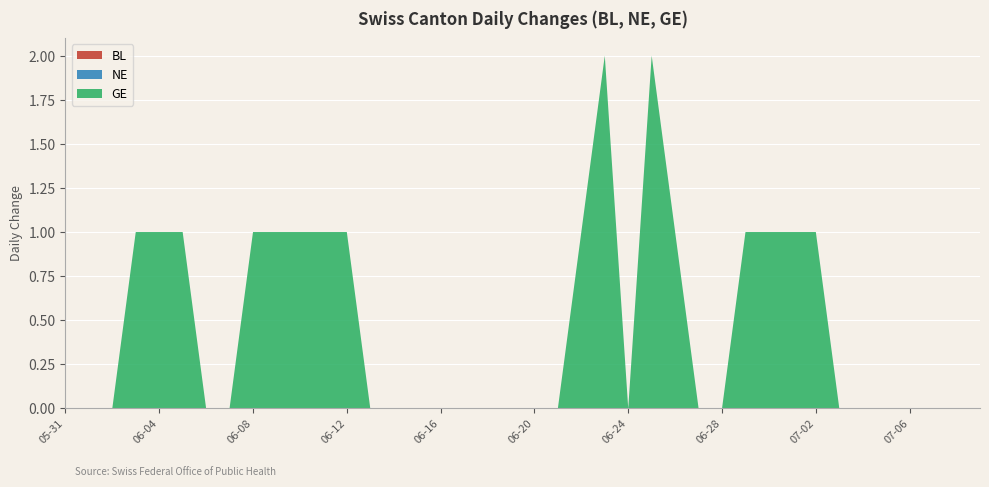

Reading right to left, list all the values displayed in this chart.

BL: 2020-07-09=0	2020-07-08=0	2020-07-07=0	2020-07-06=0	2020-07-05=0	2020-07-04=0	2020-07-03=0	2020-07-02=0	2020-07-01=0	2020-06-30=0	2020-06-29=0	2020-06-28=0	2020-06-27=0	2020-06-26=0	2020-06-25=0	2020-06-24=0	2020-06-23=0	2020-06-22=0	2020-06-21=0	2020-06-20=0	2020-06-19=0	2020-06-18=0	2020-06-17=0	2020-06-16=0	2020-06-15=0	2020-06-14=0	2020-06-13=0	2020-06-12=0	2020-06-11=0	2020-06-10=0	2020-06-09=0	2020-06-08=0	2020-06-07=0	2020-06-06=0	2020-06-05=0	2020-06-04=0	2020-06-03=0	2020-06-02=0	2020-06-01=0	2020-05-31=0
NE: 2020-07-09=0	2020-07-08=0	2020-07-07=0	2020-07-06=0	2020-07-05=0	2020-07-04=0	2020-07-03=0	2020-07-02=0	2020-07-01=0	2020-06-30=0	2020-06-29=0	2020-06-28=0	2020-06-27=0	2020-06-26=0	2020-06-25=0	2020-06-24=0	2020-06-23=0	2020-06-22=0	2020-06-21=0	2020-06-20=0	2020-06-19=0	2020-06-18=0	2020-06-17=0	2020-06-16=0	2020-06-15=0	2020-06-14=0	2020-06-13=0	2020-06-12=0	2020-06-11=0	2020-06-10=0	2020-06-09=0	2020-06-08=0	2020-06-07=0	2020-06-06=0	2020-06-05=0	2020-06-04=0	2020-06-03=0	2020-06-02=0	2020-06-01=0	2020-05-31=0
GE: 2020-07-09=0	2020-07-08=0	2020-07-07=0	2020-07-06=0	2020-07-05=0	2020-07-04=0	2020-07-03=0	2020-07-02=1	2020-07-01=1	2020-06-30=1	2020-06-29=1	2020-06-28=0	2020-06-27=0	2020-06-26=1	2020-06-25=2	2020-06-24=0	2020-06-23=2	2020-06-22=1	2020-06-21=0	2020-06-20=0	2020-06-19=0	2020-06-18=0	2020-06-17=0	2020-06-16=0	2020-06-15=0	2020-06-14=0	2020-06-13=0	2020-06-12=1	2020-06-11=1	2020-06-10=1	2020-06-09=1	2020-06-08=1	2020-06-07=0	2020-06-06=0	2020-06-05=1	2020-06-04=1	2020-06-03=1	2020-06-02=0	2020-06-01=0	2020-05-31=0